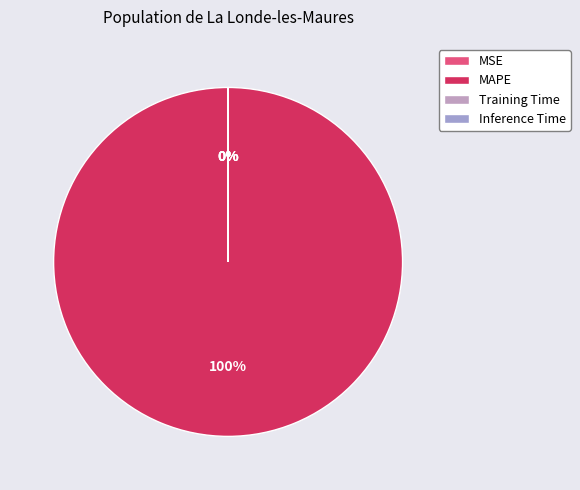

Which slice is the smallest?

MSE